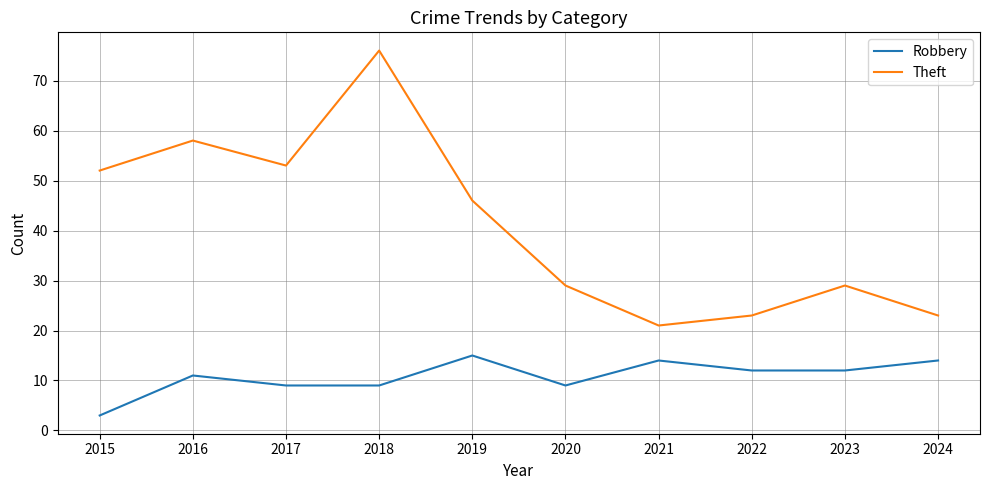

How many series are shown in this chart?

2